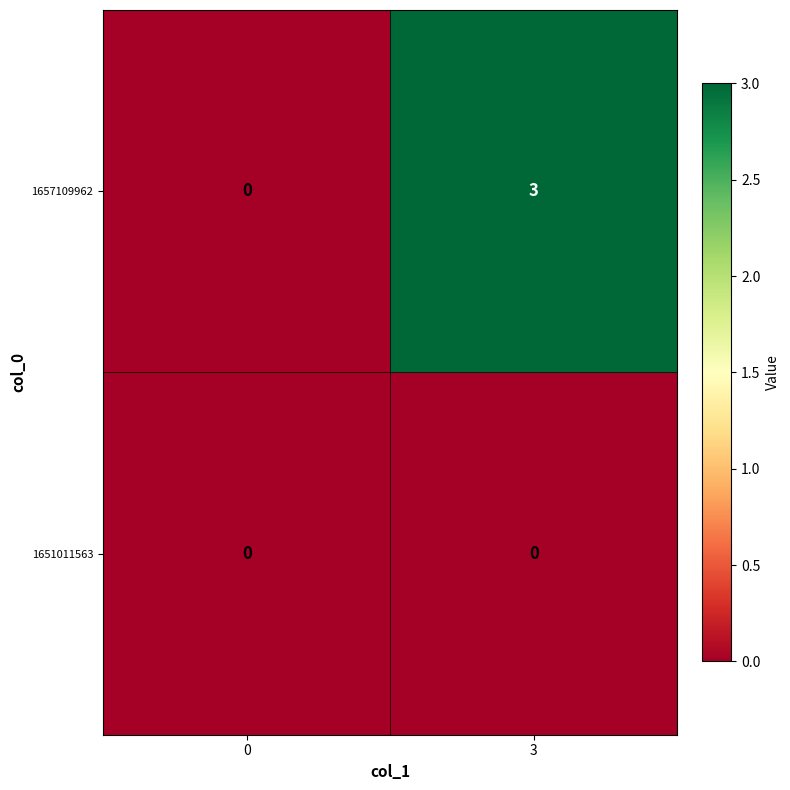

At which label does 1657109962 reach its peak?

3